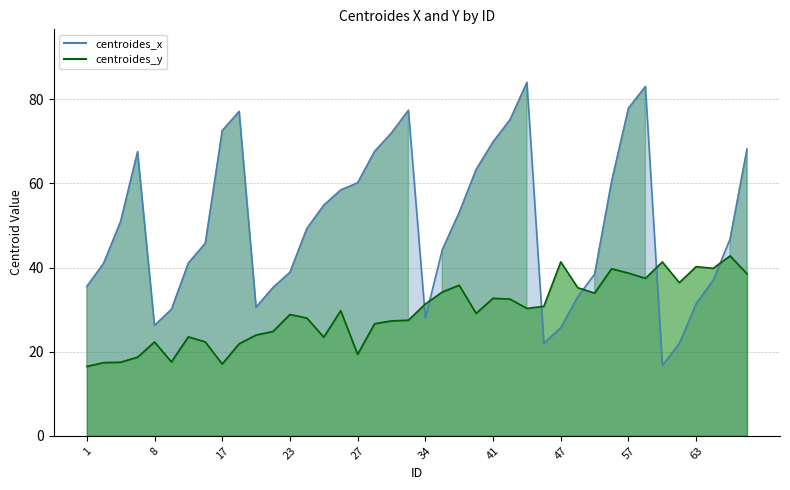

The value of centroides_y at 4 is 5.1. True or false?

False